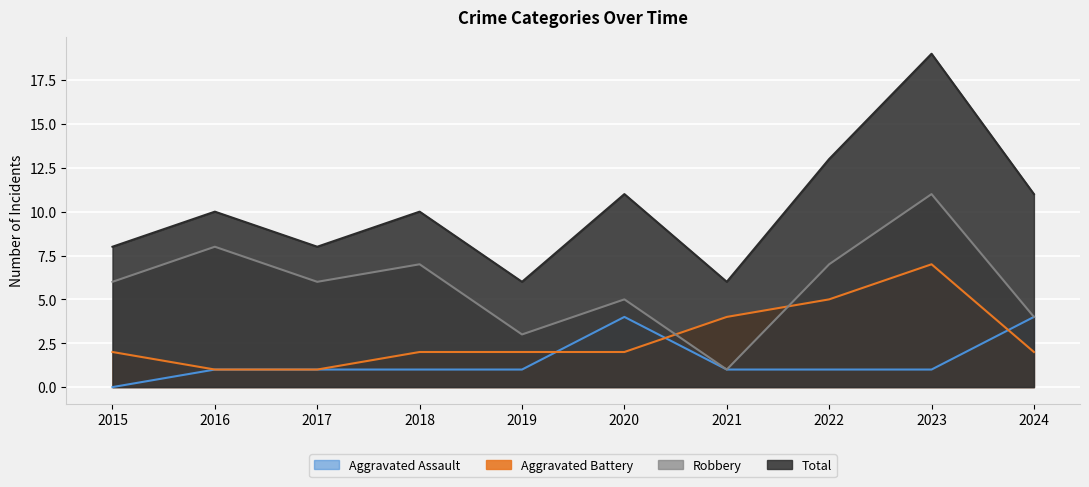

Read the Aggravated Battery value at 2020.

2